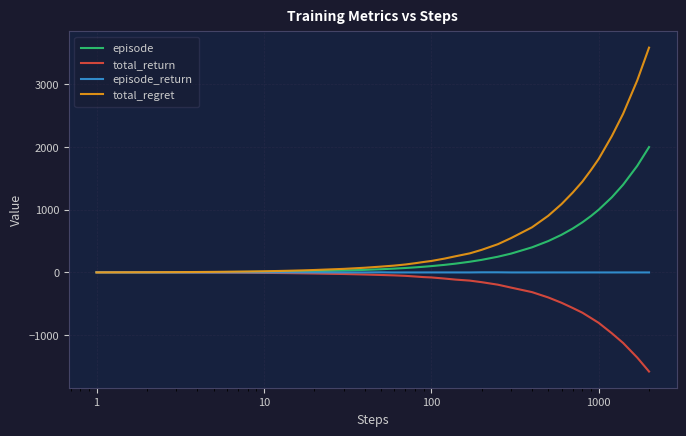

What is the highest value of the total_regret series?

3588.0